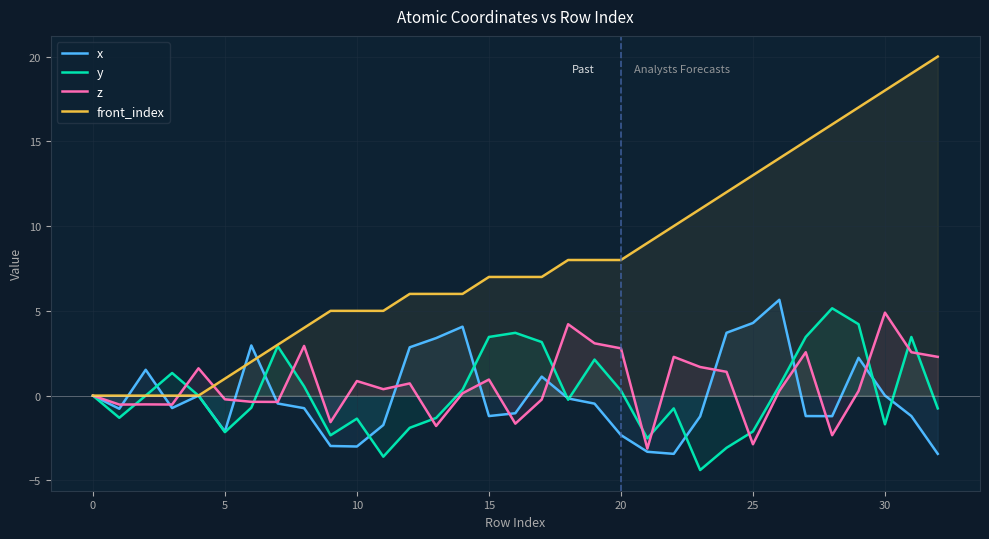

What is the difference between the maximum and second lowest values in the x series?

9.1